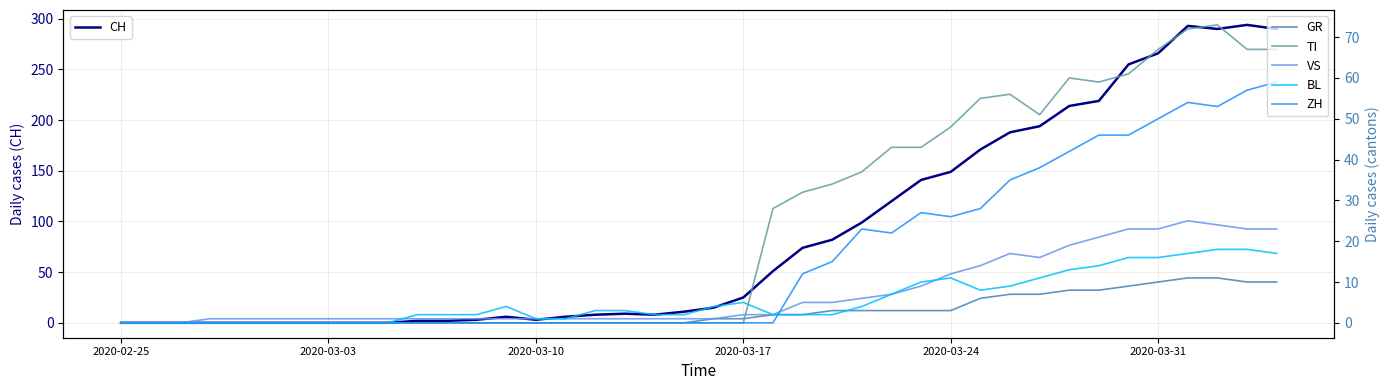

What is the maximum value for CH?

294